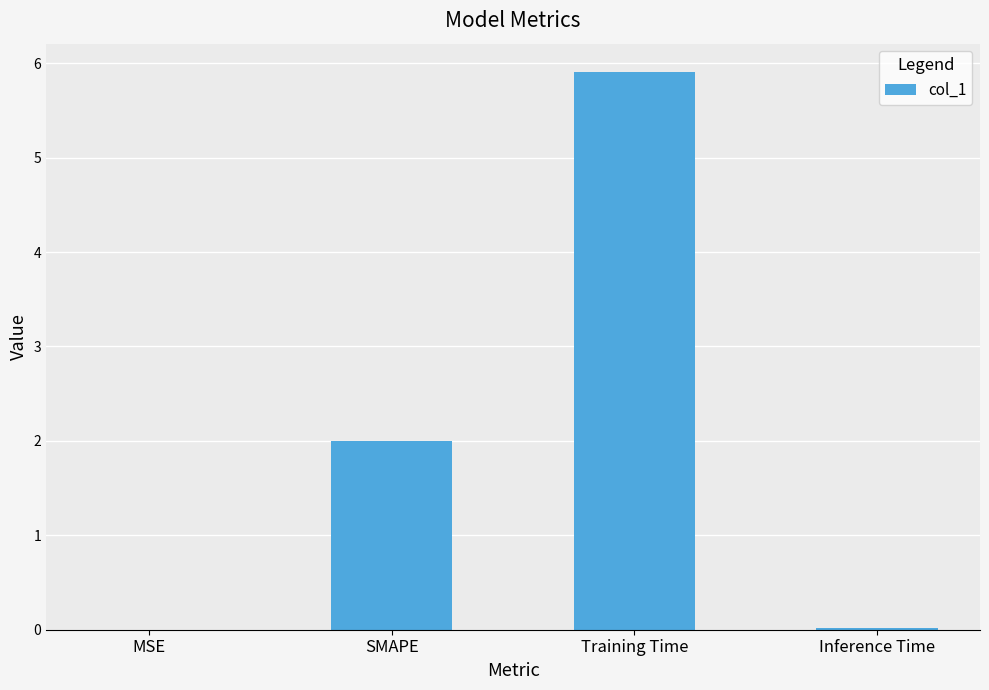

Which has a higher value, Training Time or Inference Time?

Training Time